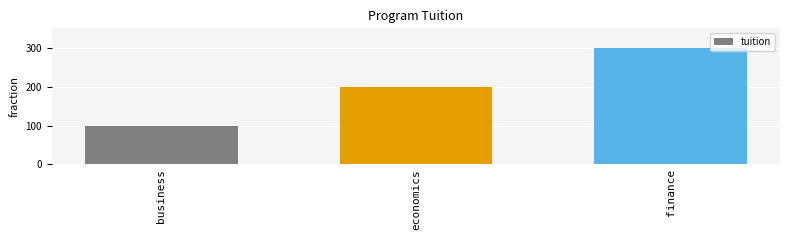

The chart shows a value of 300 at finance. True or false?

True